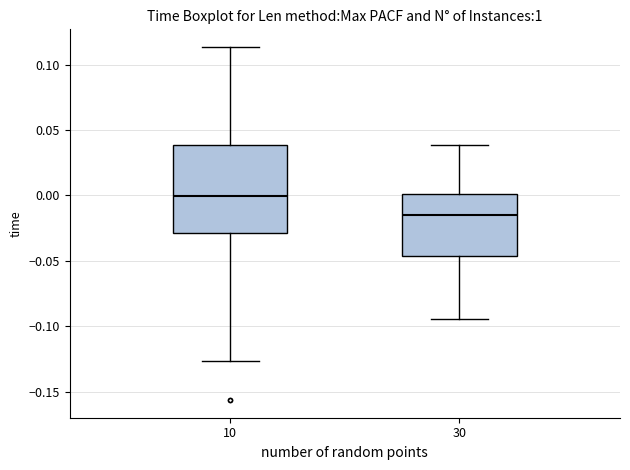

Which box has the highest median line?

10